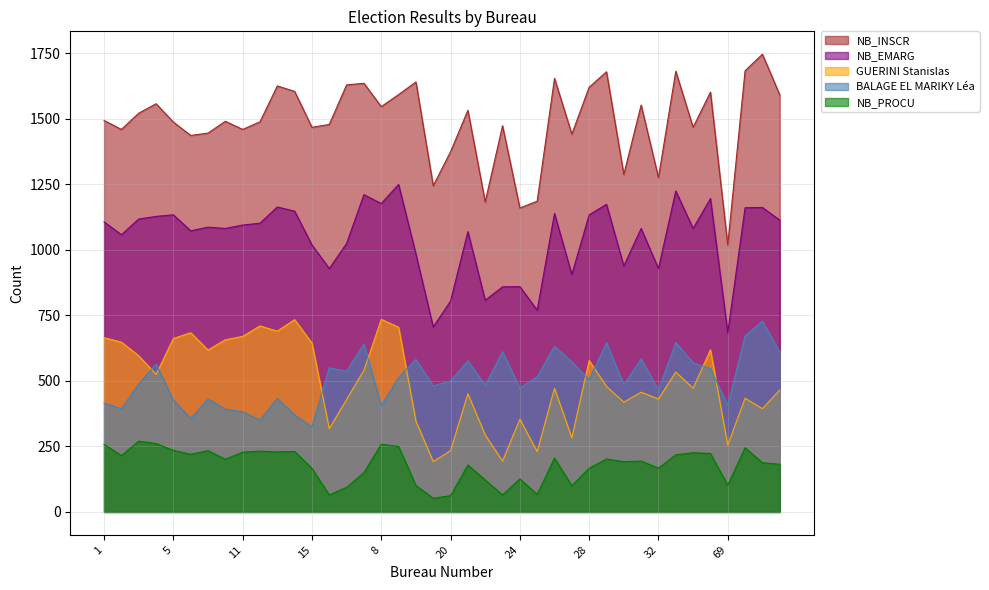

Rank the categories by NB_INSCR value from lowest to highest.

69, 24, 22, 25, 19, 32, 30, 20, 6, 27, 7, 2, 11, 15, 34, 23, 16, 5, 12, 10, 1, 3, 21, 8, 31, 4, 40, 9, 35, 14, 28, 13, 17, 68, 18, 26, 29, 33, 38, 39